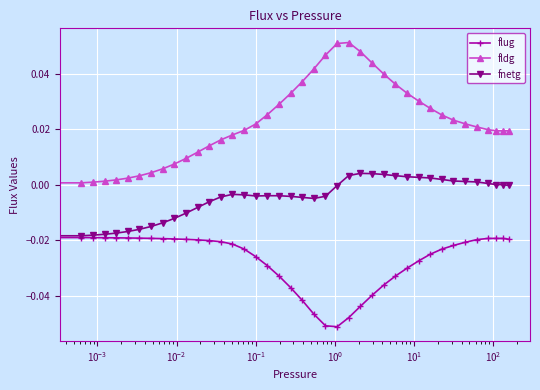

True or false: fnetg and fldg intersect in this chart.

False